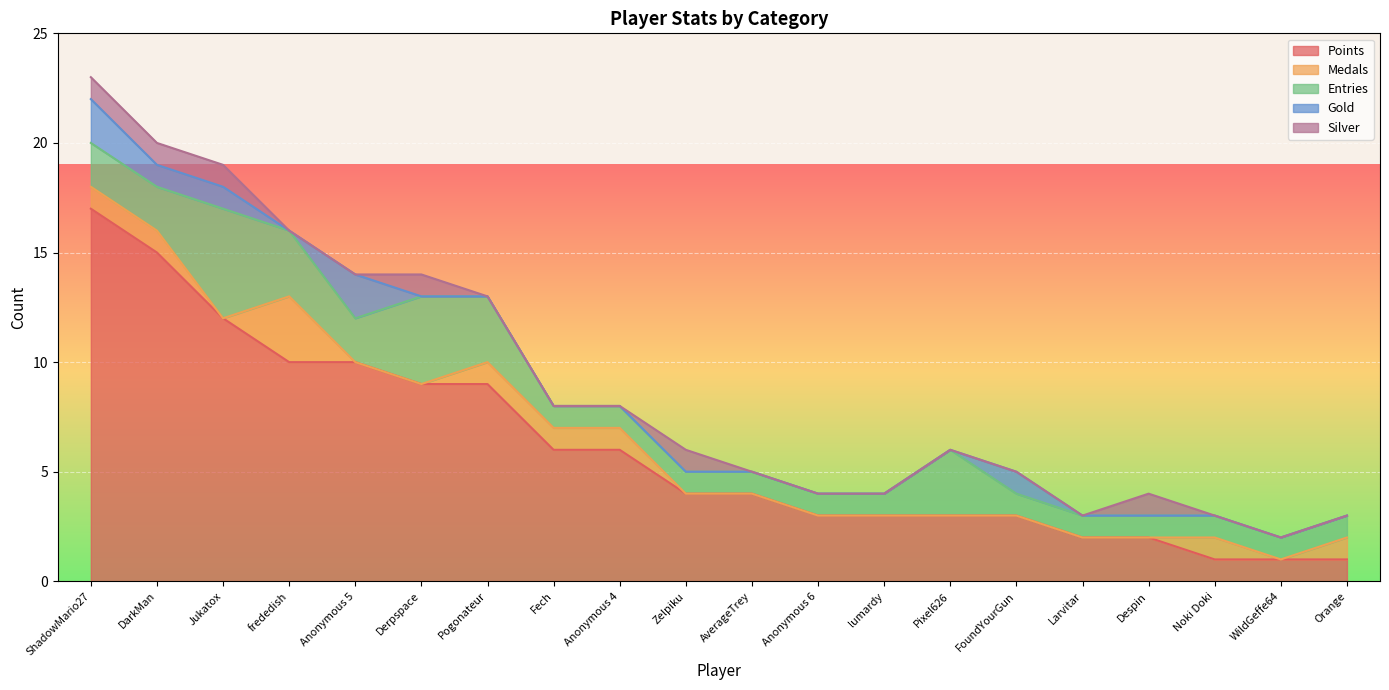

Reading right to left, what are all the values shown in this chart?

Points: 1	1	1	2	2	3	3	3	3	4	4	6	6	9	9	10	10	12	15	17
Medals: 1	0	1	0	0	0	0	0	0	0	0	1	1	1	0	0	3	0	1	1
Entries: 1	1	1	1	1	1	3	1	1	1	1	1	1	3	4	2	3	5	2	2
Gold: 0	0	0	0	0	1	0	0	0	0	0	0	0	0	0	2	0	1	1	2
Silver: 0	0	0	1	0	0	0	0	0	0	1	0	0	0	1	0	0	1	1	1